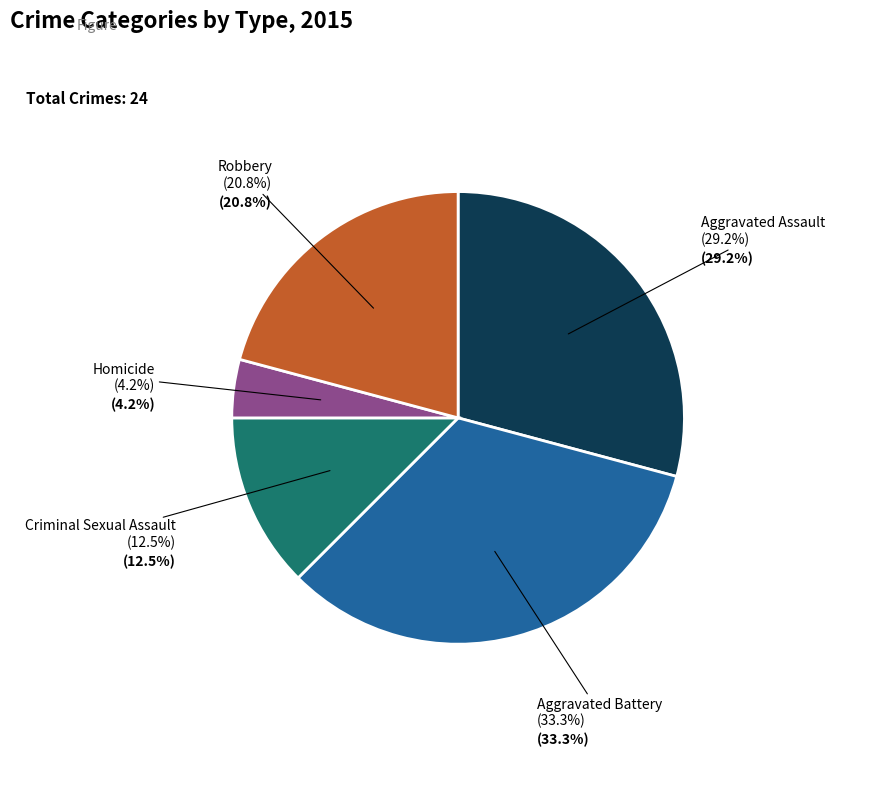

To the nearest percent, what percentage of the pie is Robbery?

21%